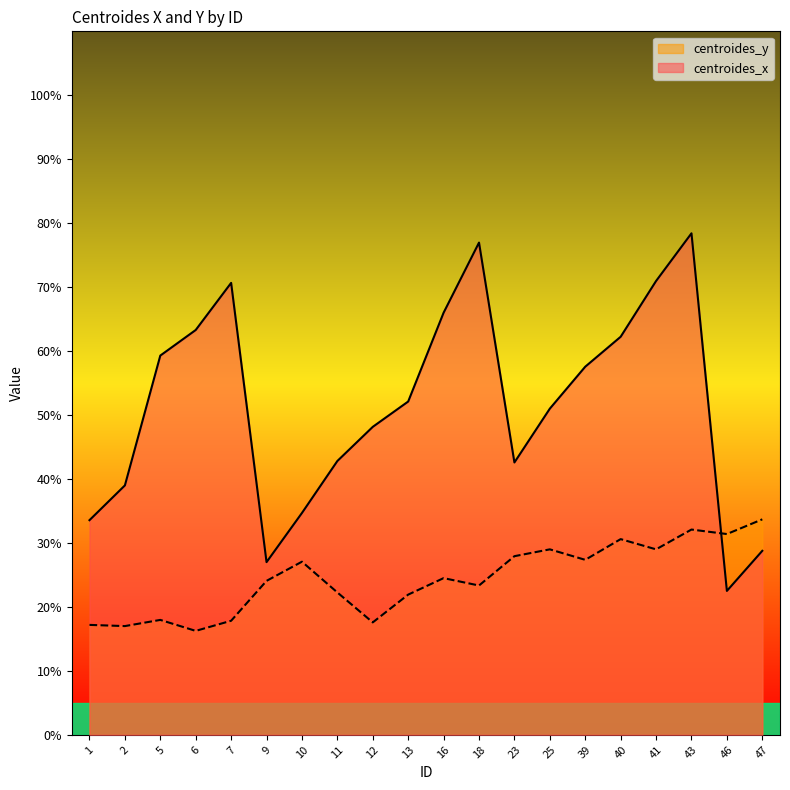

At which label does centroides_x reach its minimum?

46